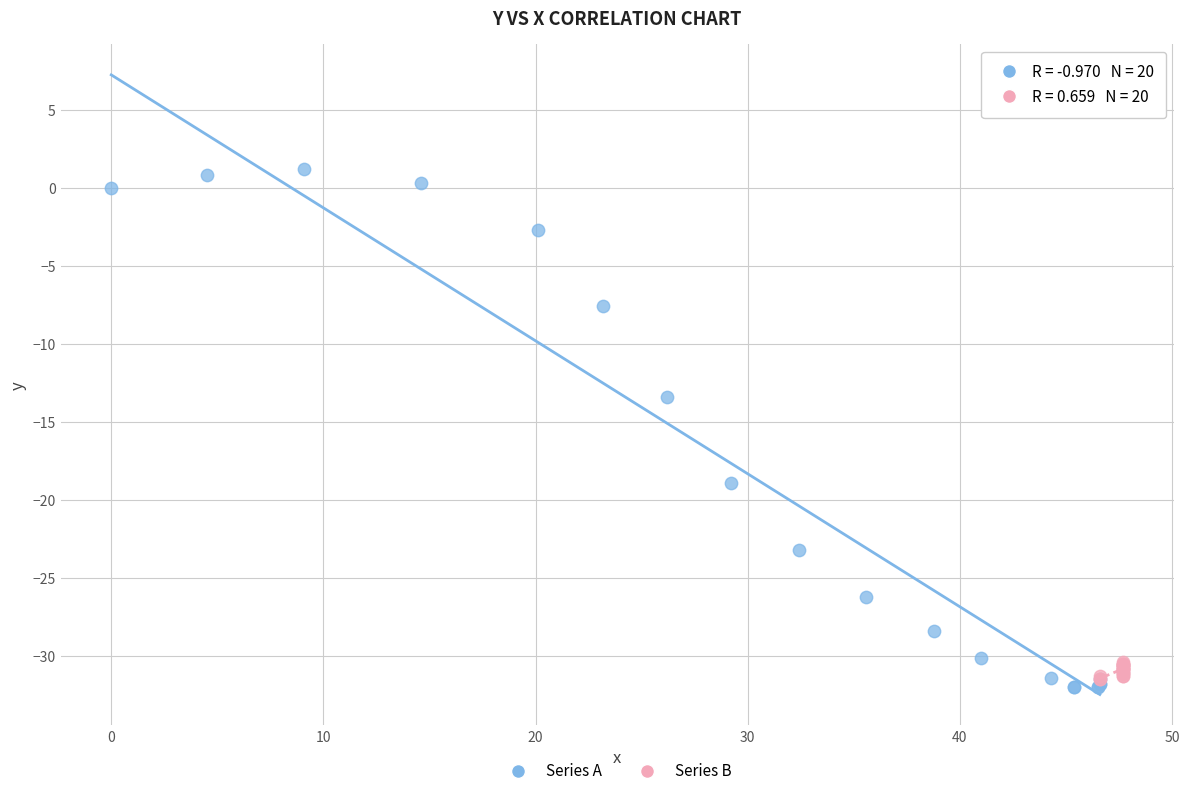

Which series reaches the maximum Y coordinate?

Series A